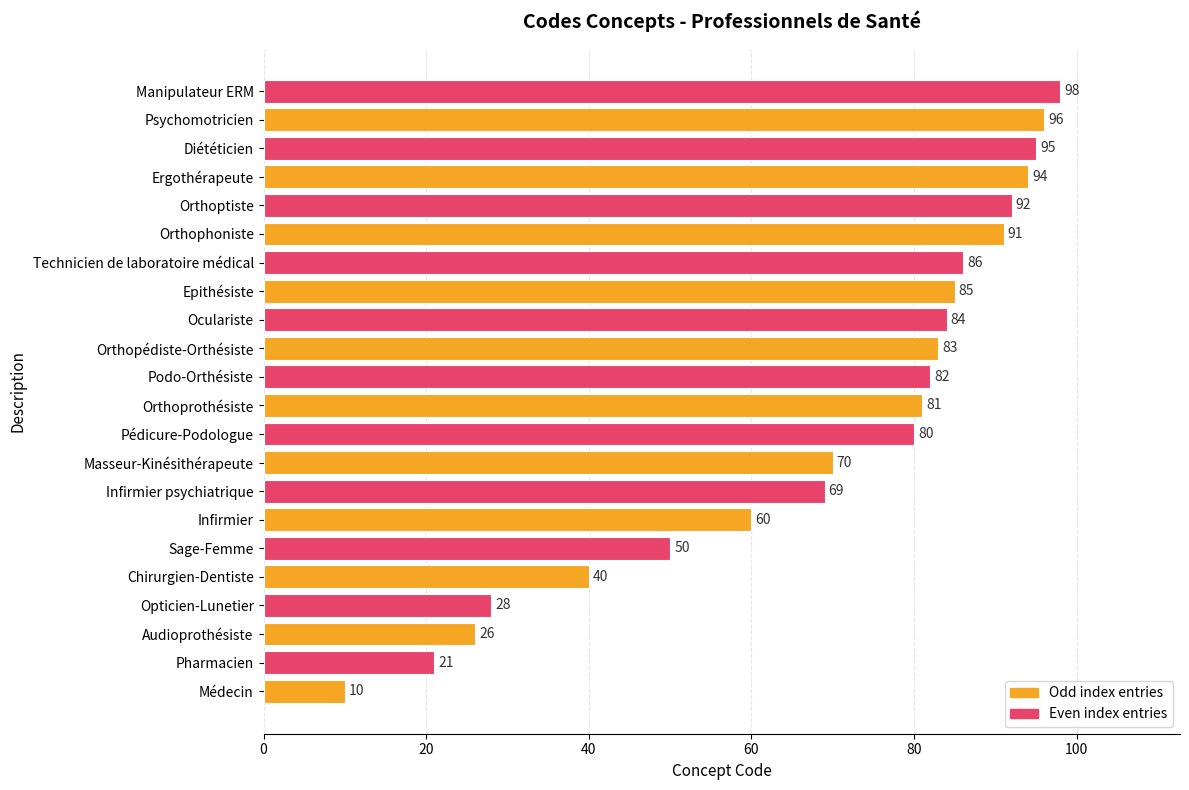

What is the difference between the second highest and minimum values?

86